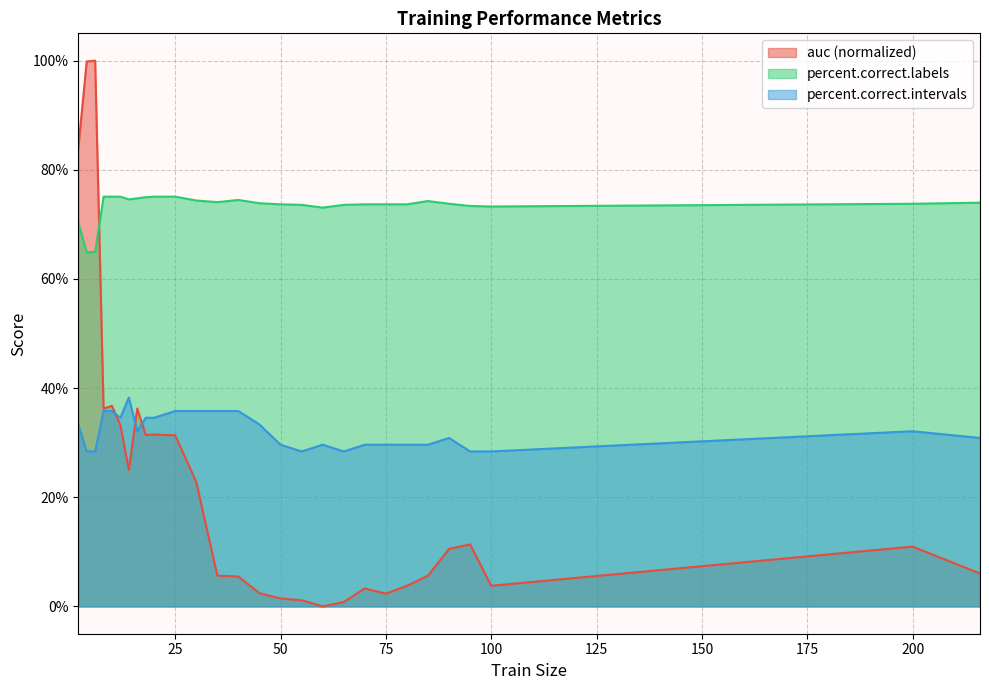

Which series ends up on top after the final intersection of auc and percent.correct.labels?

percent.correct.labels